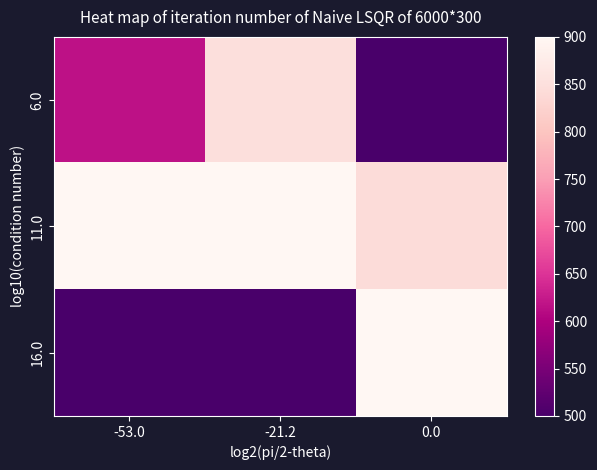

At which category is the sum across all series the highest?

-21.2